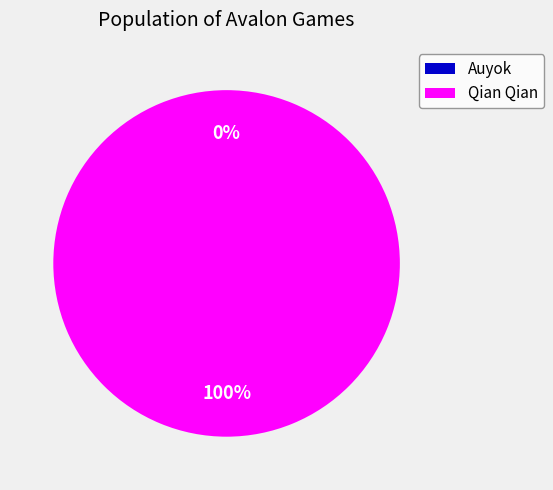

Which category accounts for the majority?

Qian Qian